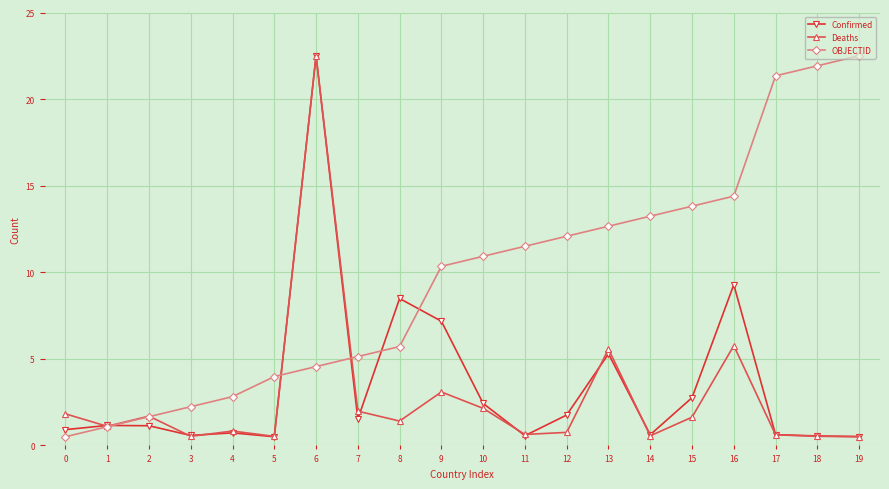

True or false: Deaths and OBJECTID cross at least once.

True